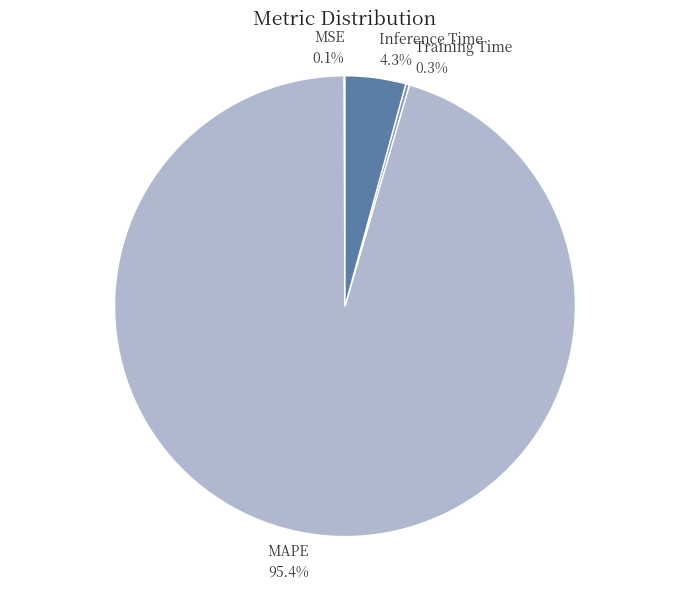

What percentage is the Inference Time slice, to the nearest percent?

4%